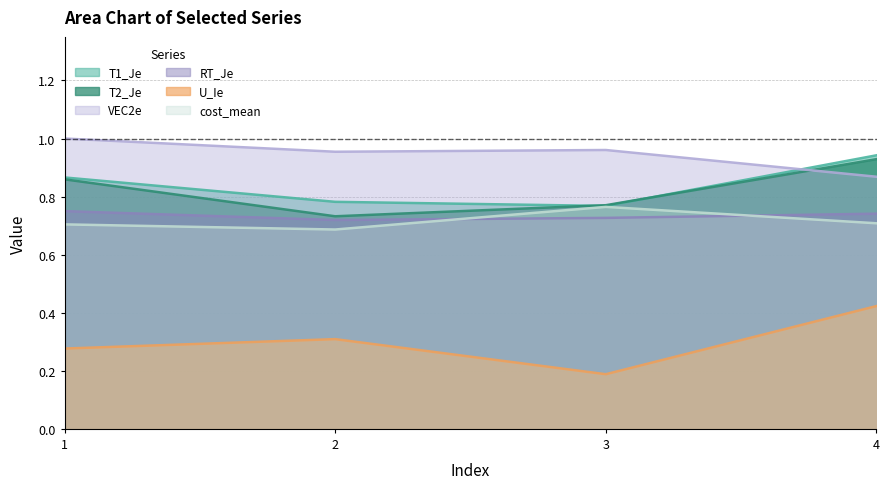

How many intersections are there between RT_Je and cost_mean?

2